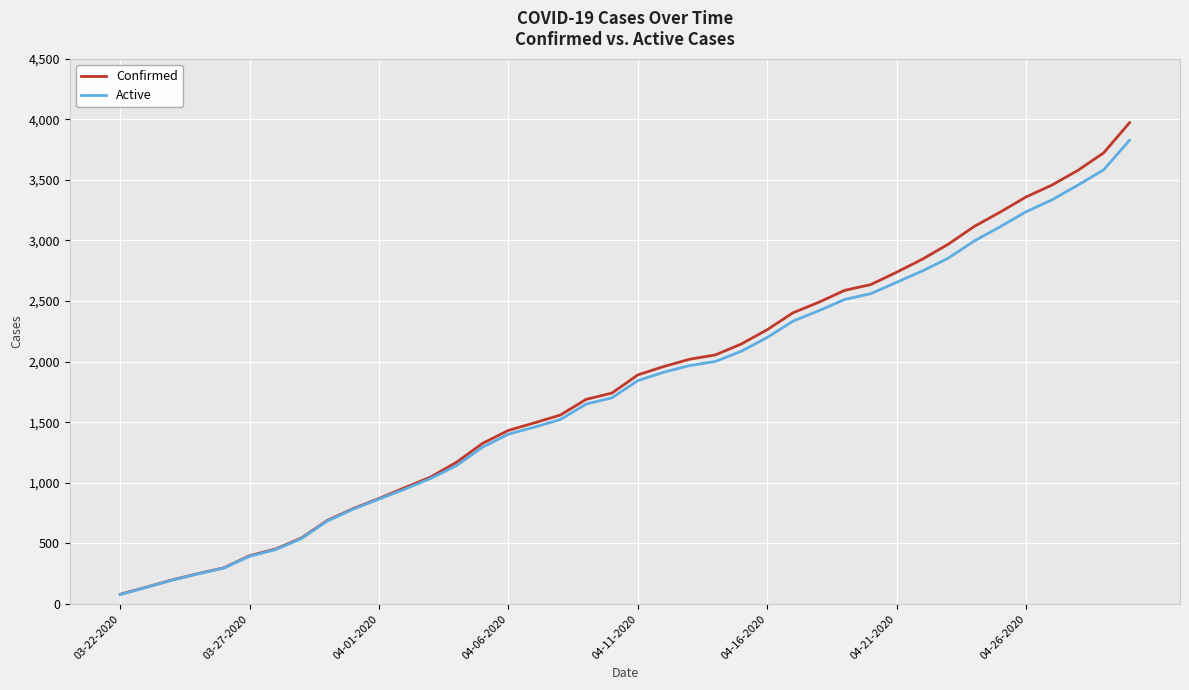

Which series has the widest spread of values?

Confirmed